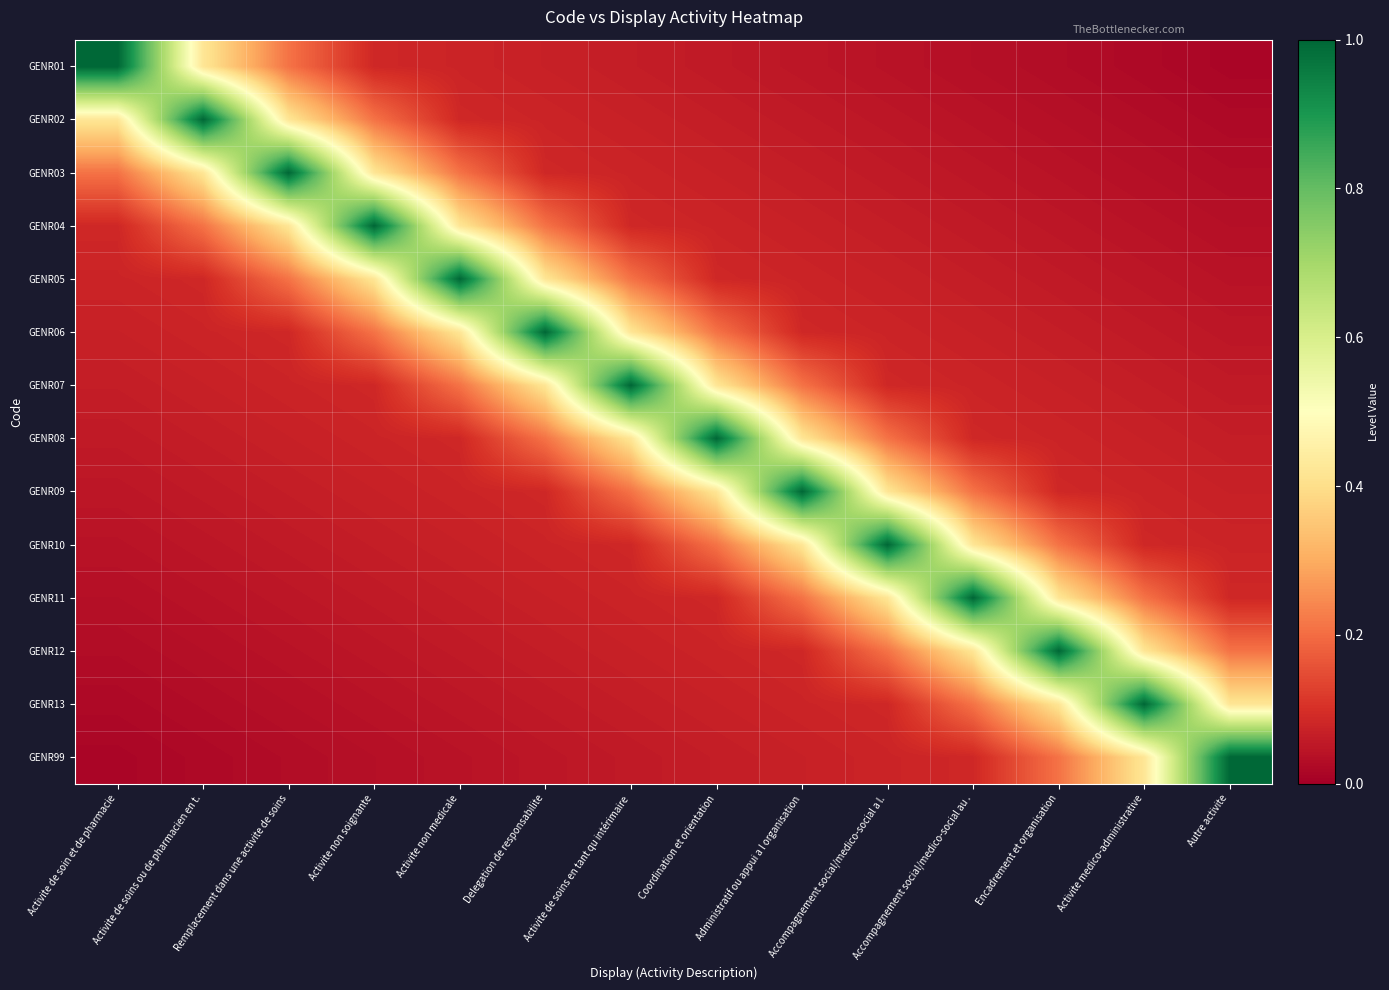

Reading left to right, list all the values displayed in this chart.

GENR01: Activite de soin et de pharmacie=1.0	Activite de soins ou de pharmacien en t.=0.4	Remplacement dans une activite de soins=0.2	Activite non soignante=0.1	Activite non medicale=0.1	Delegation de responsabilite=0.1	Activite de soins en tant qu intérimaire=0.1	Coordination et orientation=0.1	Administratif ou appui a l organisation=0.0	Accompagnement social/medico-social a l.=0.0	Accompagnement social/medico-social au .=0.0	Encadrement et organisation=0.0	Activite medico-administrative=0.0	Autre activite=0.0
GENR02: Activite de soin et de pharmacie=0.4	Activite de soins ou de pharmacien en t.=1.0	Remplacement dans une activite de soins=0.4	Activite non soignante=0.2	Activite non medicale=0.1	Delegation de responsabilite=0.1	Activite de soins en tant qu intérimaire=0.1	Coordination et orientation=0.1	Administratif ou appui a l organisation=0.1	Accompagnement social/medico-social a l.=0.0	Accompagnement social/medico-social au .=0.0	Encadrement et organisation=0.0	Activite medico-administrative=0.0	Autre activite=0.0
GENR03: Activite de soin et de pharmacie=0.2	Activite de soins ou de pharmacien en t.=0.4	Remplacement dans une activite de soins=1.0	Activite non soignante=0.4	Activite non medicale=0.2	Delegation de responsabilite=0.1	Activite de soins en tant qu intérimaire=0.1	Coordination et orientation=0.1	Administratif ou appui a l organisation=0.1	Accompagnement social/medico-social a l.=0.1	Accompagnement social/medico-social au .=0.0	Encadrement et organisation=0.0	Activite medico-administrative=0.0	Autre activite=0.0
GENR04: Activite de soin et de pharmacie=0.1	Activite de soins ou de pharmacien en t.=0.2	Remplacement dans une activite de soins=0.4	Activite non soignante=1.0	Activite non medicale=0.4	Delegation de responsabilite=0.2	Activite de soins en tant qu intérimaire=0.1	Coordination et orientation=0.1	Administratif ou appui a l organisation=0.1	Accompagnement social/medico-social a l.=0.1	Accompagnement social/medico-social au .=0.1	Encadrement et organisation=0.0	Activite medico-administrative=0.0	Autre activite=0.0
GENR05: Activite de soin et de pharmacie=0.1	Activite de soins ou de pharmacien en t.=0.1	Remplacement dans une activite de soins=0.2	Activite non soignante=0.4	Activite non medicale=1.0	Delegation de responsabilite=0.4	Activite de soins en tant qu intérimaire=0.2	Coordination et orientation=0.1	Administratif ou appui a l organisation=0.1	Accompagnement social/medico-social a l.=0.1	Accompagnement social/medico-social au .=0.1	Encadrement et organisation=0.1	Activite medico-administrative=0.0	Autre activite=0.0
GENR06: Activite de soin et de pharmacie=0.1	Activite de soins ou de pharmacien en t.=0.1	Remplacement dans une activite de soins=0.1	Activite non soignante=0.2	Activite non medicale=0.4	Delegation de responsabilite=1.0	Activite de soins en tant qu intérimaire=0.4	Coordination et orientation=0.2	Administratif ou appui a l organisation=0.1	Accompagnement social/medico-social a l.=0.1	Accompagnement social/medico-social au .=0.1	Encadrement et organisation=0.1	Activite medico-administrative=0.1	Autre activite=0.0
GENR07: Activite de soin et de pharmacie=0.1	Activite de soins ou de pharmacien en t.=0.1	Remplacement dans une activite de soins=0.1	Activite non soignante=0.1	Activite non medicale=0.2	Delegation de responsabilite=0.4	Activite de soins en tant qu intérimaire=1.0	Coordination et orientation=0.4	Administratif ou appui a l organisation=0.2	Accompagnement social/medico-social a l.=0.1	Accompagnement social/medico-social au .=0.1	Encadrement et organisation=0.1	Activite medico-administrative=0.1	Autre activite=0.1
GENR08: Activite de soin et de pharmacie=0.1	Activite de soins ou de pharmacien en t.=0.1	Remplacement dans une activite de soins=0.1	Activite non soignante=0.1	Activite non medicale=0.1	Delegation de responsabilite=0.2	Activite de soins en tant qu intérimaire=0.4	Coordination et orientation=1.0	Administratif ou appui a l organisation=0.4	Accompagnement social/medico-social a l.=0.2	Accompagnement social/medico-social au .=0.1	Encadrement et organisation=0.1	Activite medico-administrative=0.1	Autre activite=0.1
GENR09: Activite de soin et de pharmacie=0.0	Activite de soins ou de pharmacien en t.=0.1	Remplacement dans une activite de soins=0.1	Activite non soignante=0.1	Activite non medicale=0.1	Delegation de responsabilite=0.1	Activite de soins en tant qu intérimaire=0.2	Coordination et orientation=0.4	Administratif ou appui a l organisation=1.0	Accompagnement social/medico-social a l.=0.4	Accompagnement social/medico-social au .=0.2	Encadrement et organisation=0.1	Activite medico-administrative=0.1	Autre activite=0.1
GENR10: Activite de soin et de pharmacie=0.0	Activite de soins ou de pharmacien en t.=0.0	Remplacement dans une activite de soins=0.1	Activite non soignante=0.1	Activite non medicale=0.1	Delegation de responsabilite=0.1	Activite de soins en tant qu intérimaire=0.1	Coordination et orientation=0.2	Administratif ou appui a l organisation=0.4	Accompagnement social/medico-social a l.=1.0	Accompagnement social/medico-social au .=0.4	Encadrement et organisation=0.2	Activite medico-administrative=0.1	Autre activite=0.1
GENR11: Activite de soin et de pharmacie=0.0	Activite de soins ou de pharmacien en t.=0.0	Remplacement dans une activite de soins=0.0	Activite non soignante=0.1	Activite non medicale=0.1	Delegation de responsabilite=0.1	Activite de soins en tant qu intérimaire=0.1	Coordination et orientation=0.1	Administratif ou appui a l organisation=0.2	Accompagnement social/medico-social a l.=0.4	Accompagnement social/medico-social au .=1.0	Encadrement et organisation=0.4	Activite medico-administrative=0.2	Autre activite=0.1
GENR12: Activite de soin et de pharmacie=0.0	Activite de soins ou de pharmacien en t.=0.0	Remplacement dans une activite de soins=0.0	Activite non soignante=0.0	Activite non medicale=0.1	Delegation de responsabilite=0.1	Activite de soins en tant qu intérimaire=0.1	Coordination et orientation=0.1	Administratif ou appui a l organisation=0.1	Accompagnement social/medico-social a l.=0.2	Accompagnement social/medico-social au .=0.4	Encadrement et organisation=1.0	Activite medico-administrative=0.4	Autre activite=0.2
GENR13: Activite de soin et de pharmacie=0.0	Activite de soins ou de pharmacien en t.=0.0	Remplacement dans une activite de soins=0.0	Activite non soignante=0.0	Activite non medicale=0.0	Delegation de responsabilite=0.1	Activite de soins en tant qu intérimaire=0.1	Coordination et orientation=0.1	Administratif ou appui a l organisation=0.1	Accompagnement social/medico-social a l.=0.1	Accompagnement social/medico-social au .=0.2	Encadrement et organisation=0.4	Activite medico-administrative=1.0	Autre activite=0.4
GENR99: Activite de soin et de pharmacie=0.0	Activite de soins ou de pharmacien en t.=0.0	Remplacement dans une activite de soins=0.0	Activite non soignante=0.0	Activite non medicale=0.0	Delegation de responsabilite=0.0	Activite de soins en tant qu intérimaire=0.1	Coordination et orientation=0.1	Administratif ou appui a l organisation=0.1	Accompagnement social/medico-social a l.=0.1	Accompagnement social/medico-social au .=0.1	Encadrement et organisation=0.2	Activite medico-administrative=0.4	Autre activite=1.0